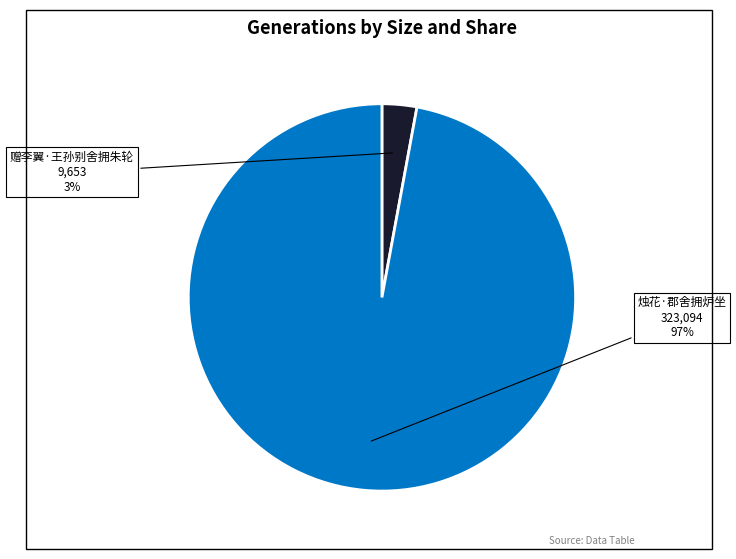

To the nearest percent, what is the difference between the 赠李翼·王孙别舍拥朱轮 and 烛花·郡舍拥炉坐 slice percentages?

94%